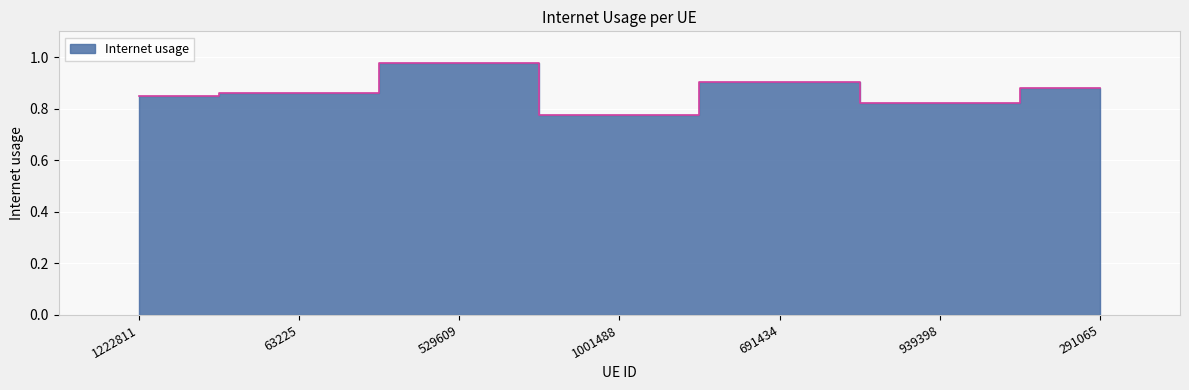

What is the label of the 3rd point from the left?

529609